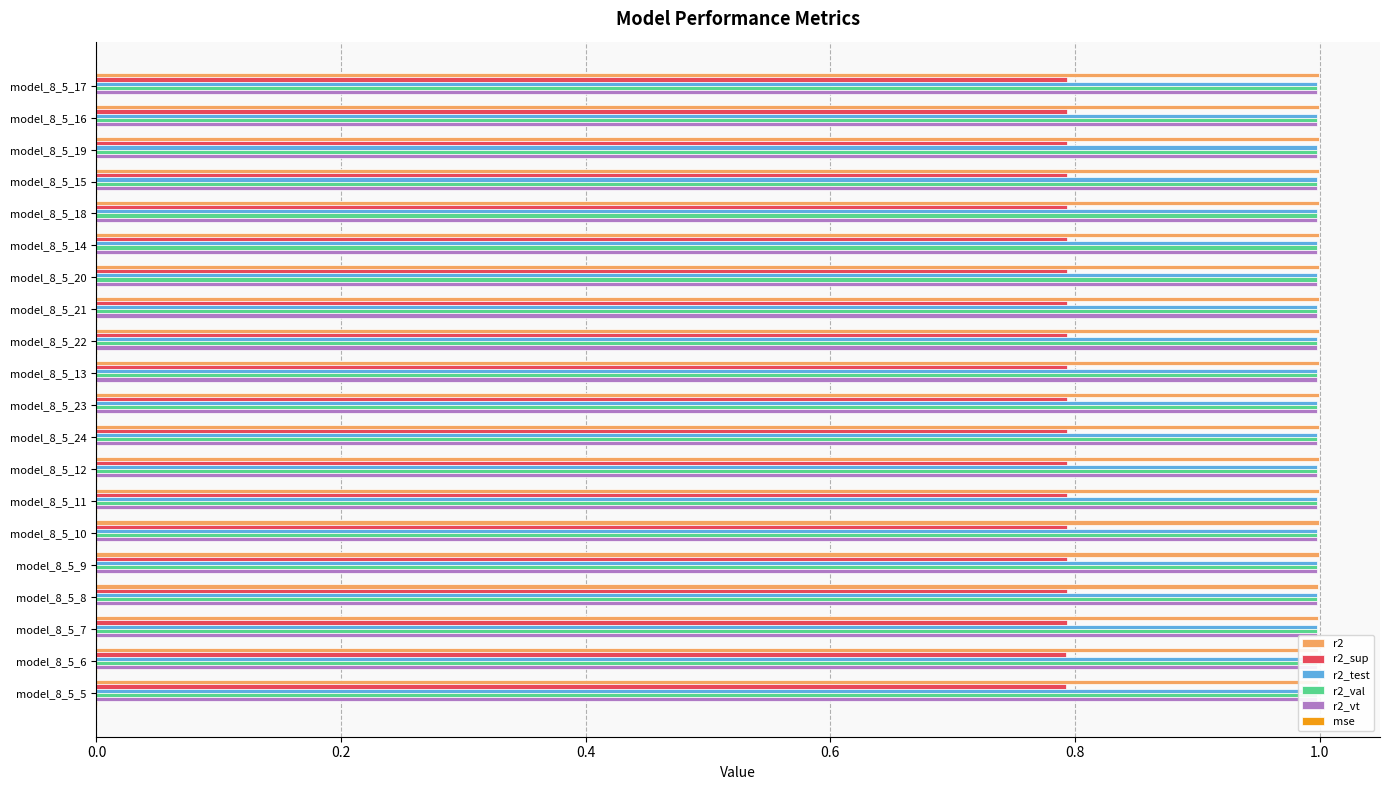

Does the chart contain stacked bars?

No